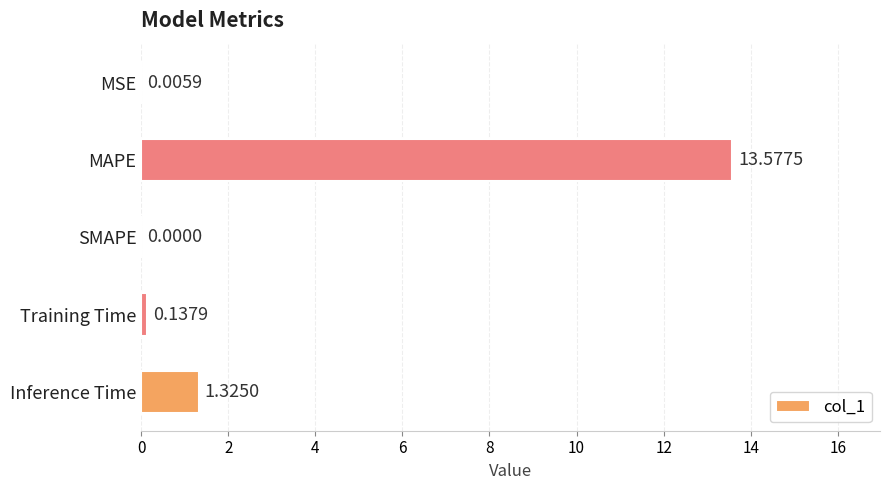

At which label is the value closest to 6?

Inference Time